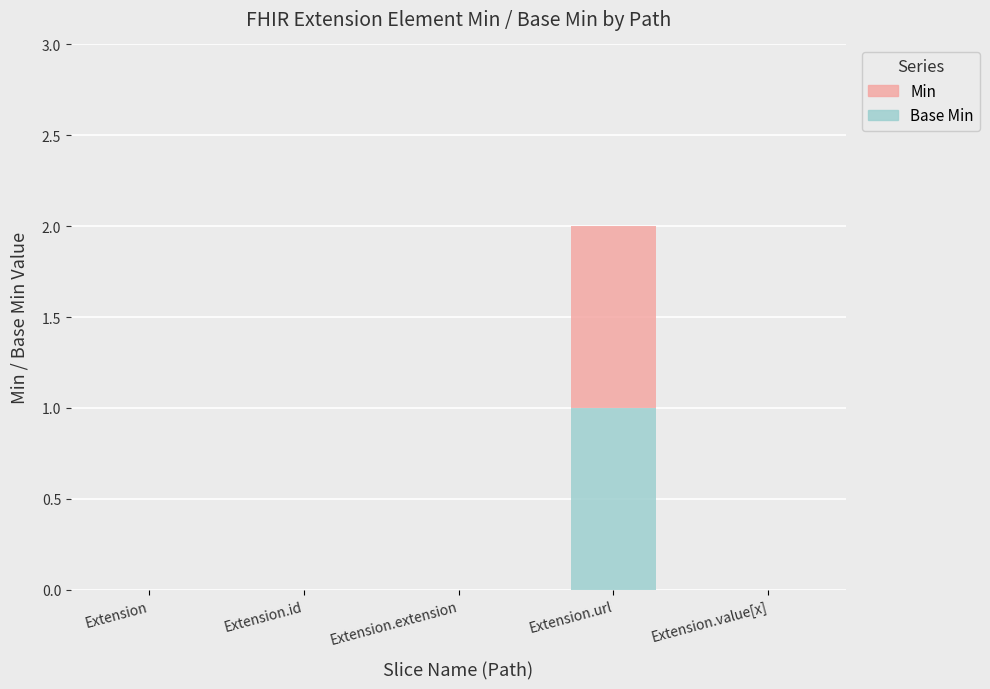

At which category is the sum across all series the highest?

Extension.url